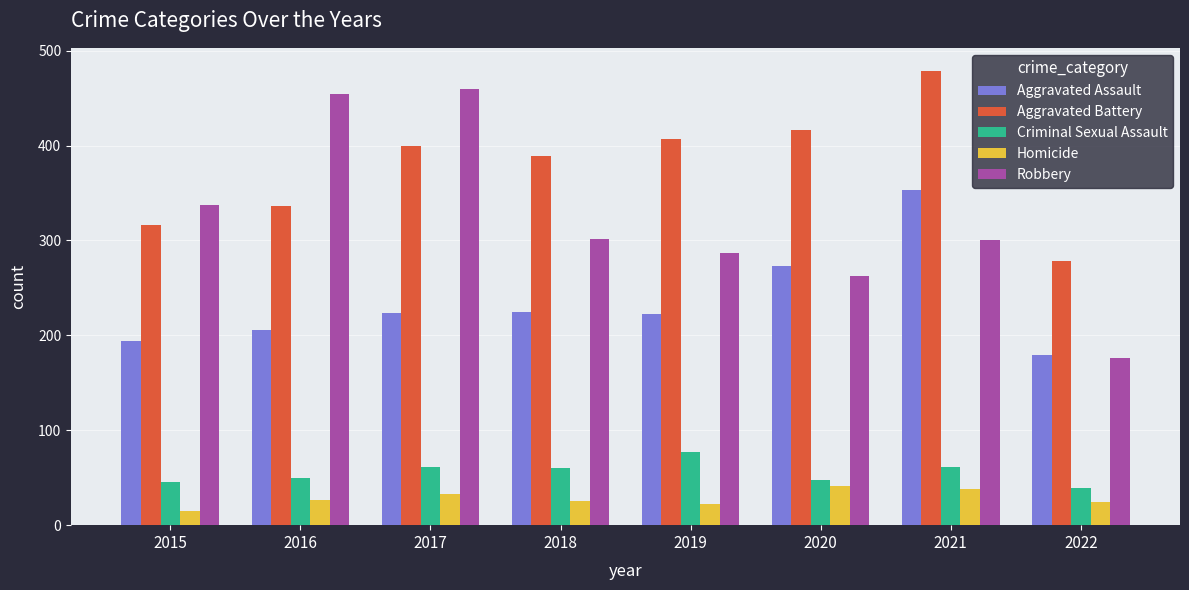

List the series in order of their peak value, lowest first.

Homicide, Criminal Sexual Assault, Aggravated Assault, Robbery, Aggravated Battery